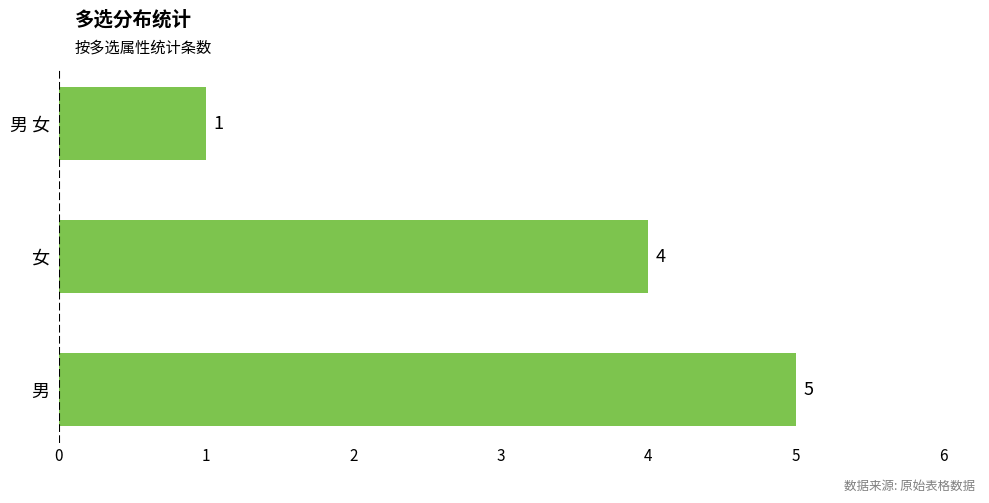

Reading top to bottom, extract all data points from this chart.

男 女 =1	女 =4	男 =5